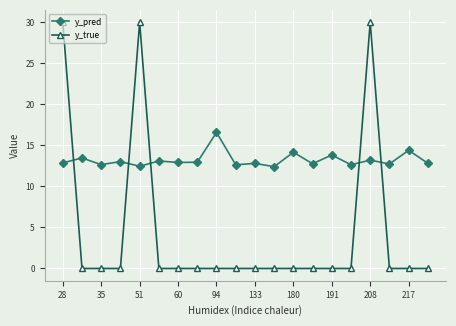

After their last crossing, which series has the higher values: y_true or y_pred?

y_pred